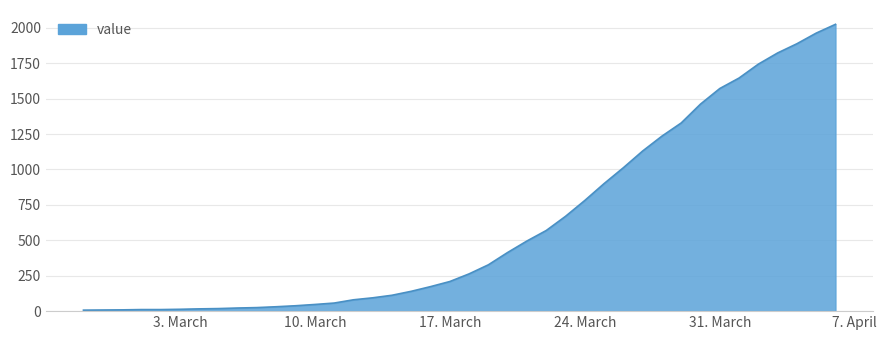

What is the difference between the maximum and minimum values?

2017